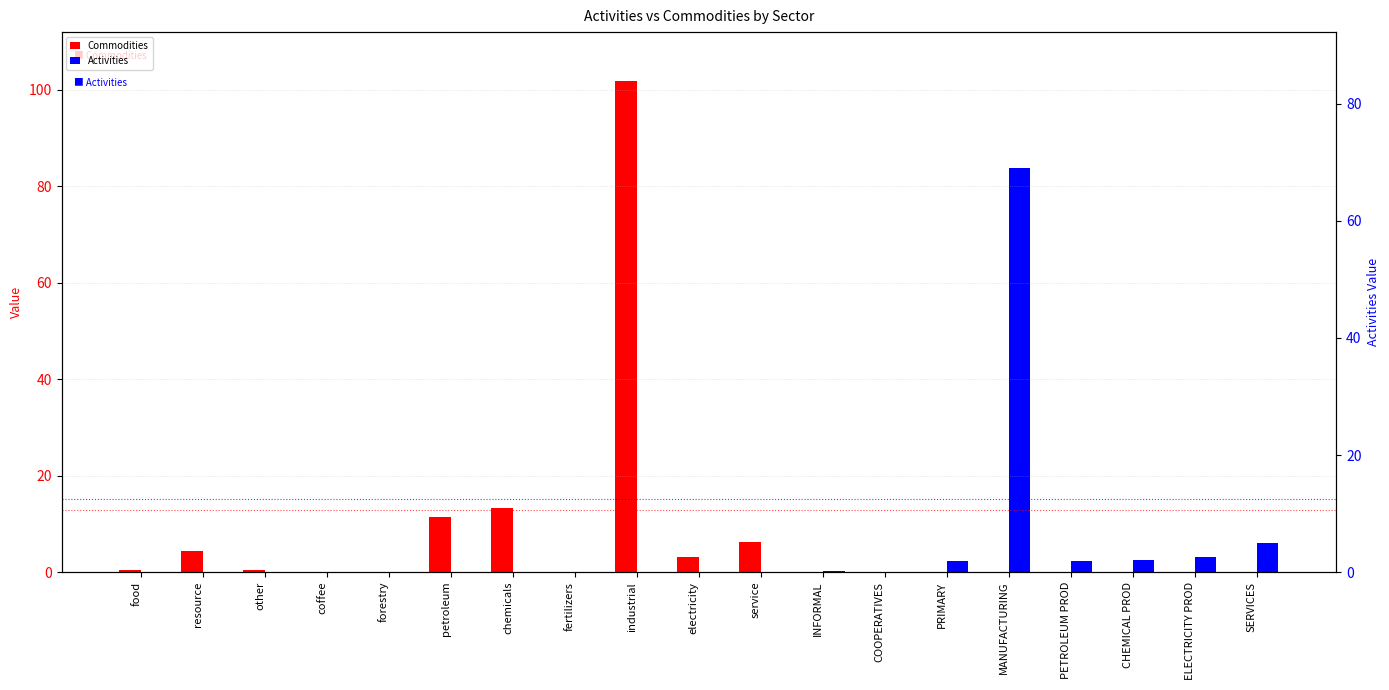

Between petroleum and SERVICES, which series saw the biggest shift?

Commodities